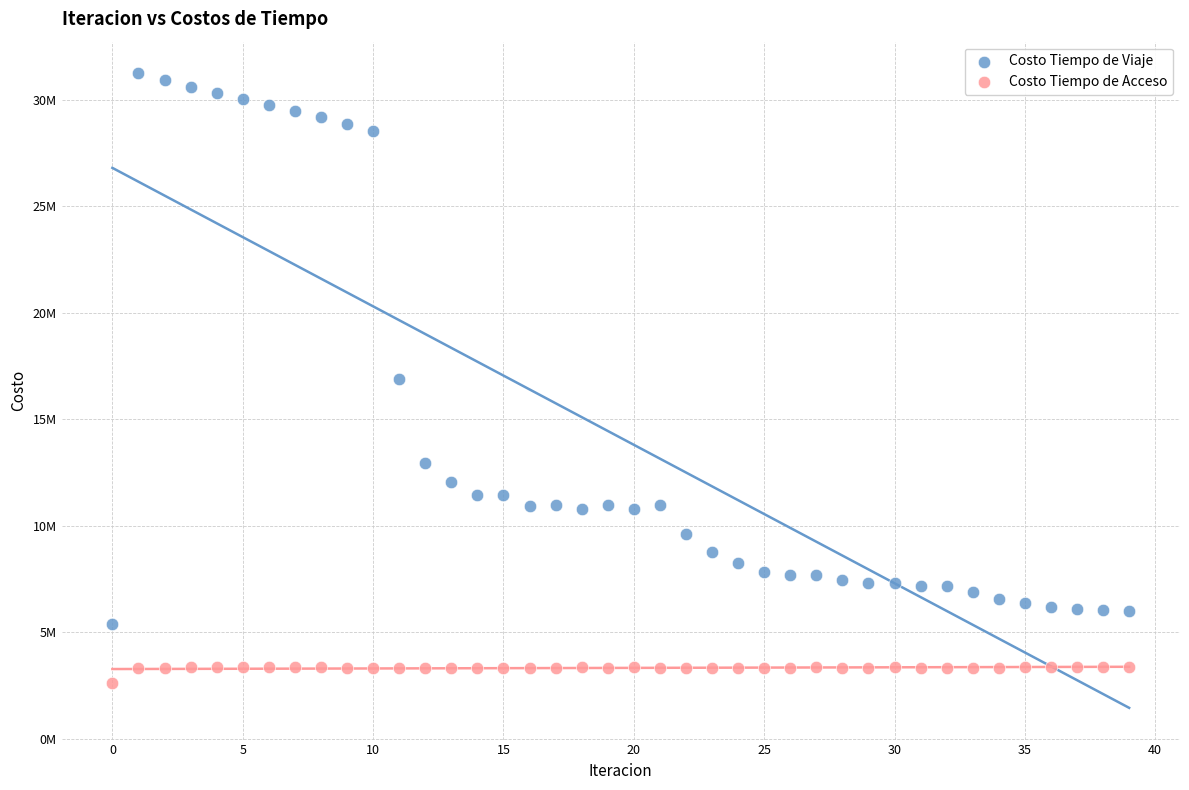

What are all the series names shown in the legend?

Costo Tiempo de Viaje, Costo Tiempo de Acceso